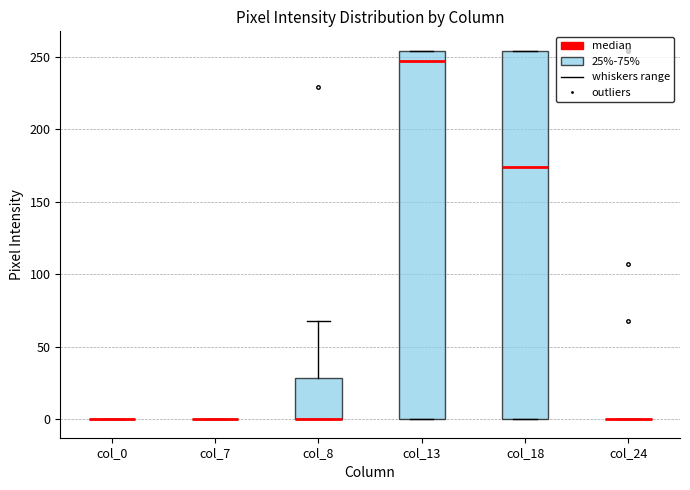

Reading left to right, transcribe this box plot: for each box, give where its median line is, the range the box spans, and where its two whiskers end, as read against the y-axis. The values are not printed on the chart, so give them approximately, as read against the axis.

col_0: box collapsed to a line at 0, whiskers 0 to 0
col_7: box collapsed to a line at 0, whiskers 0 to 0
col_8: median 0 (drawn on the box's lower edge), box 0 to 30, whiskers 0 to 70
col_13: median 245, box 0 to 255, whiskers 0 to 255
col_18: median 175, box 0 to 255, whiskers 0 to 255
col_24: box collapsed to a line at 0, whiskers 0 to 0